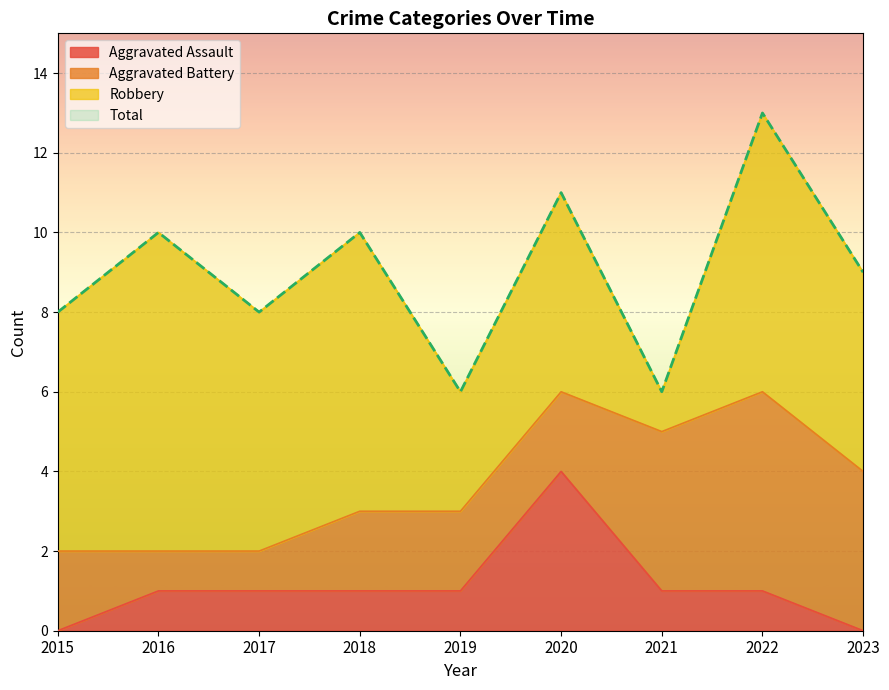

What is the spread (max minus min) of values at 2017?

7